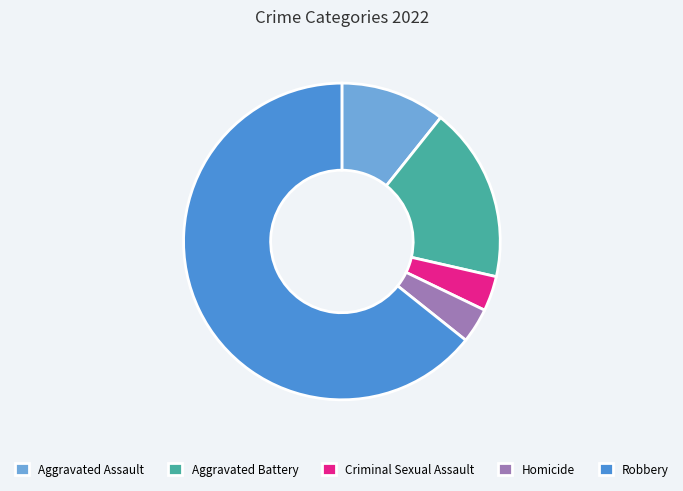

Is it true that Criminal Sexual Assault is 4% of the pie?

True